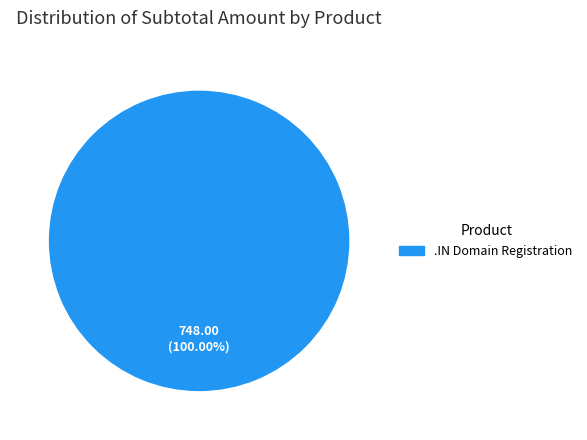

Is there a majority slice in this chart?

Yes